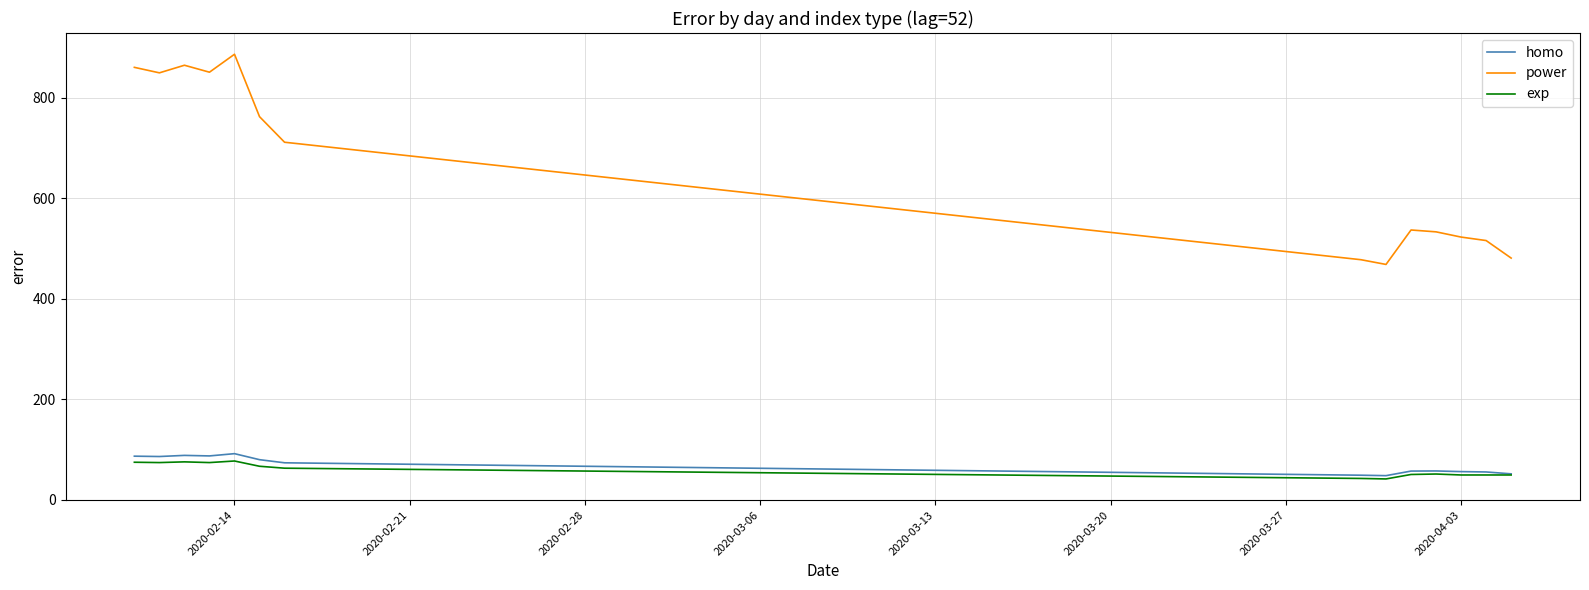

Which series has the largest total across all categories?

power